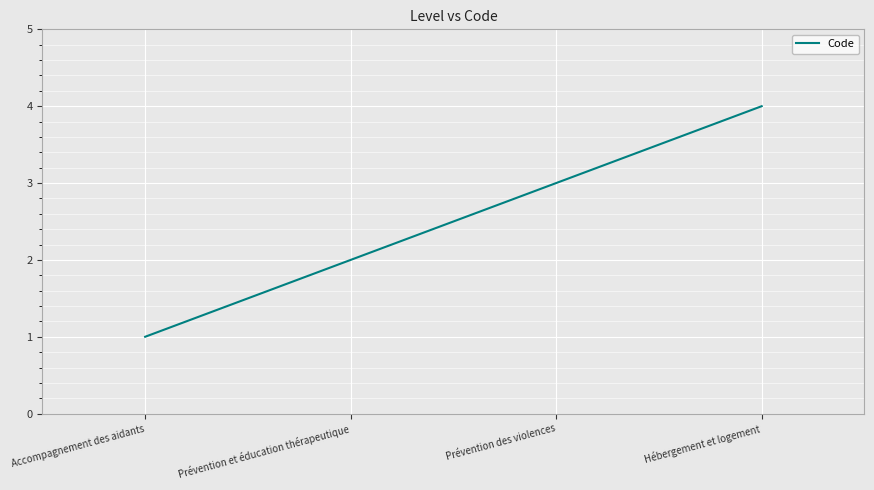

Reading left to right, extract all data points from this chart.

1	2	3	4